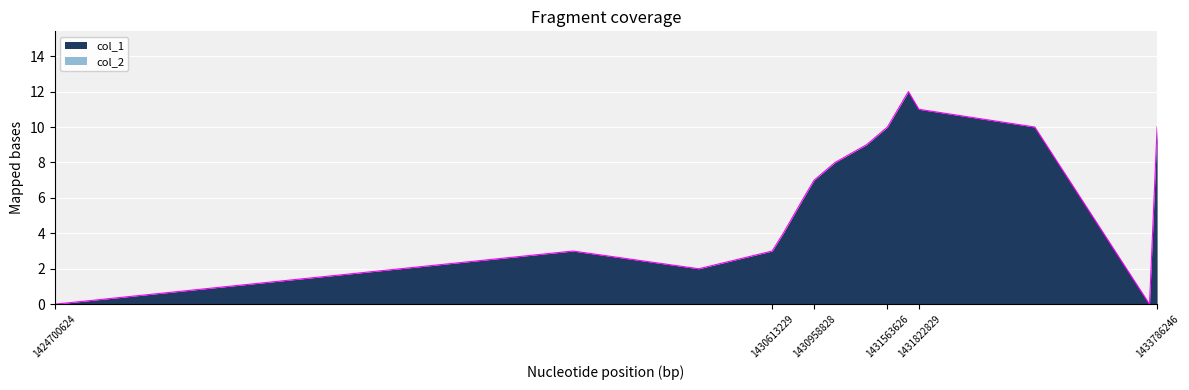

What is the difference between the maximum and minimum values?

12